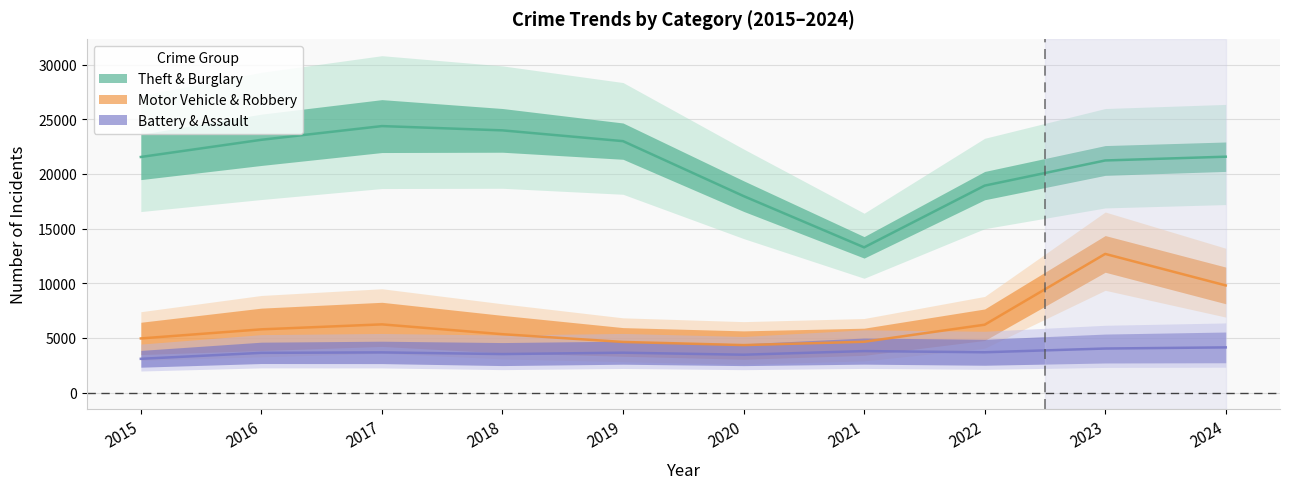

True or false: Aggravated Assault has a value of 2935 at 2017.

False